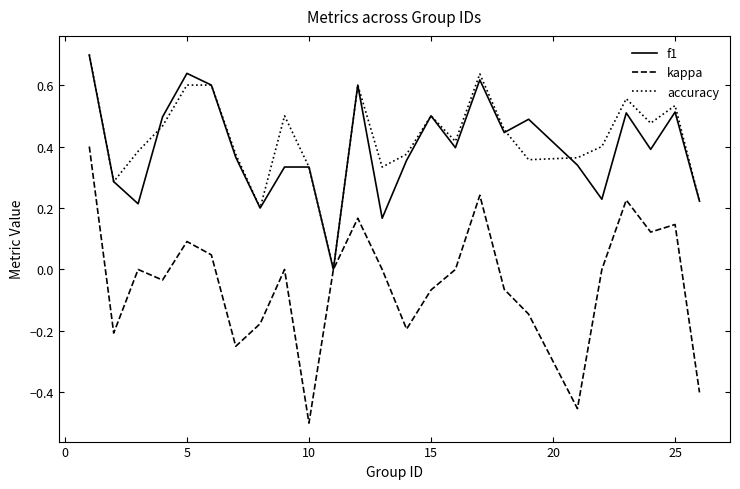

Which series has the widest spread of values?

kappa